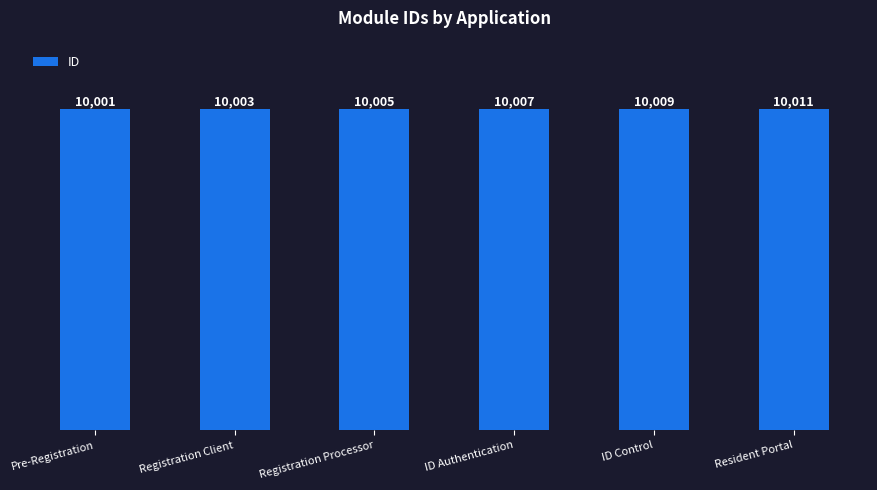

What is the difference between the values at Registration Processor and ID Control?

4